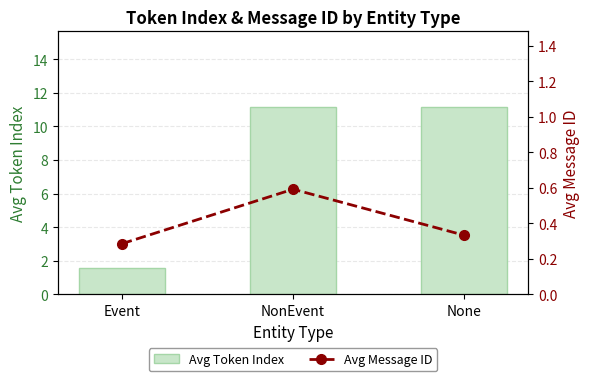

What is the smallest value displayed?

0.3